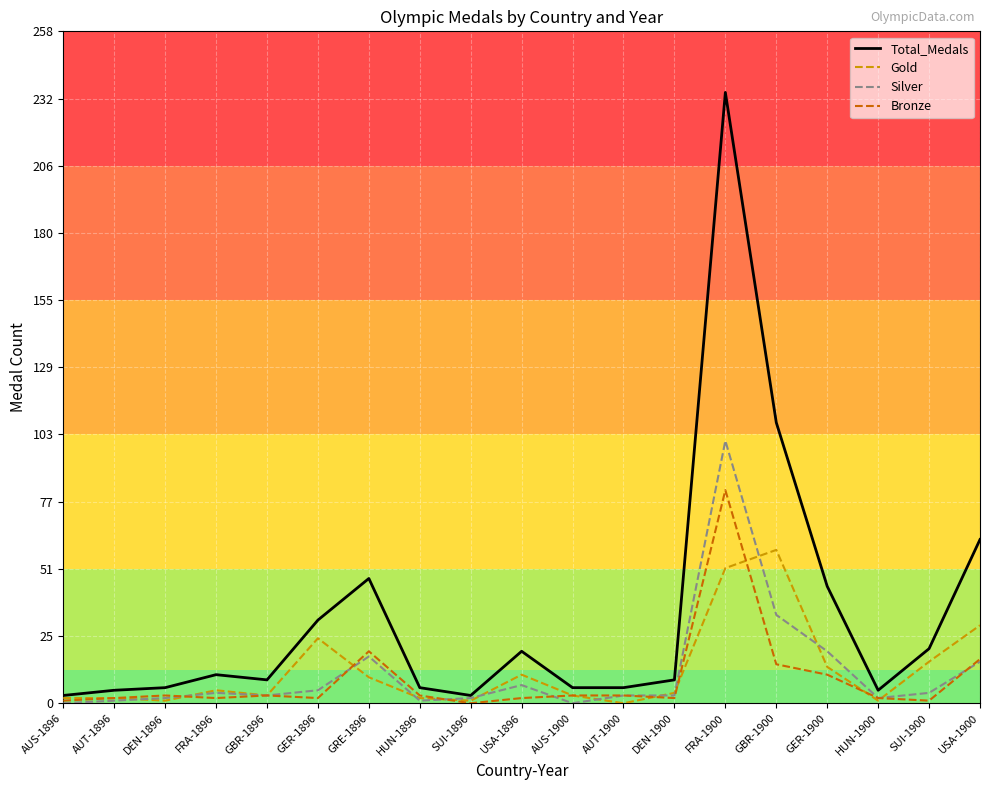

What position from the left is USA-1896?

10